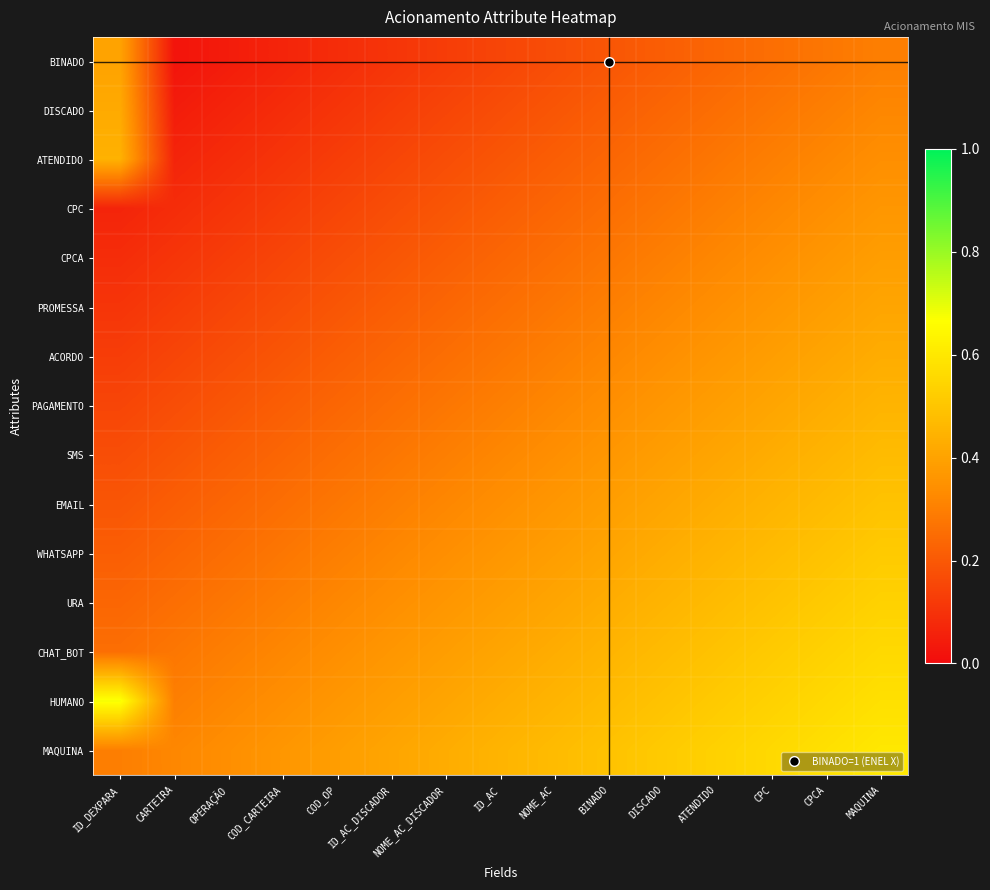

Which series has the largest total across all categories?

HUMANO